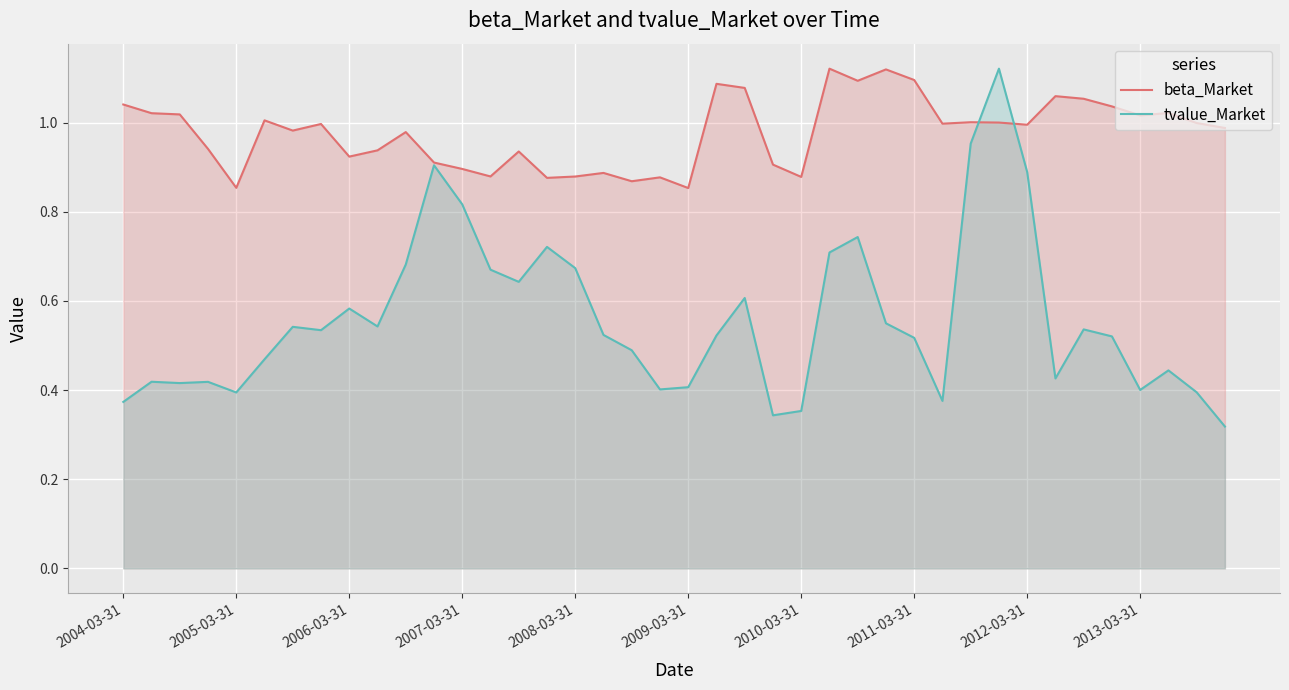

List the series in order of their overall mean, lowest first.

tvalue_Market, beta_Market